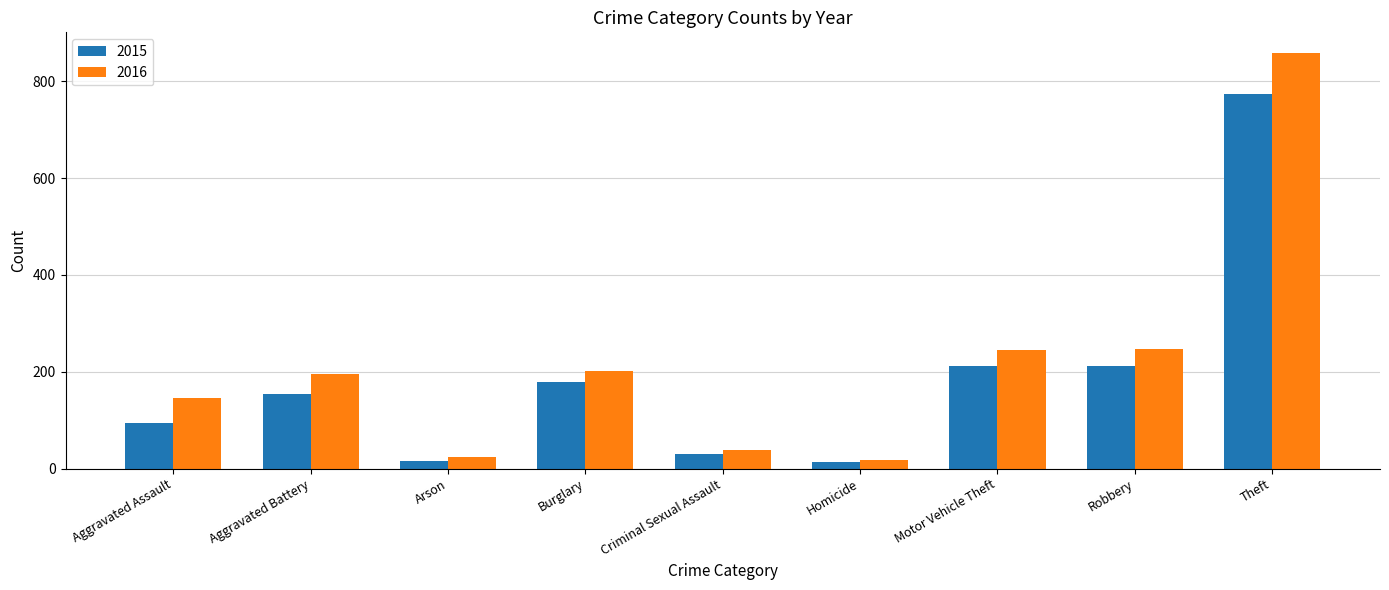

Rank the series by their maximum value, from highest to lowest.

2016, 2015